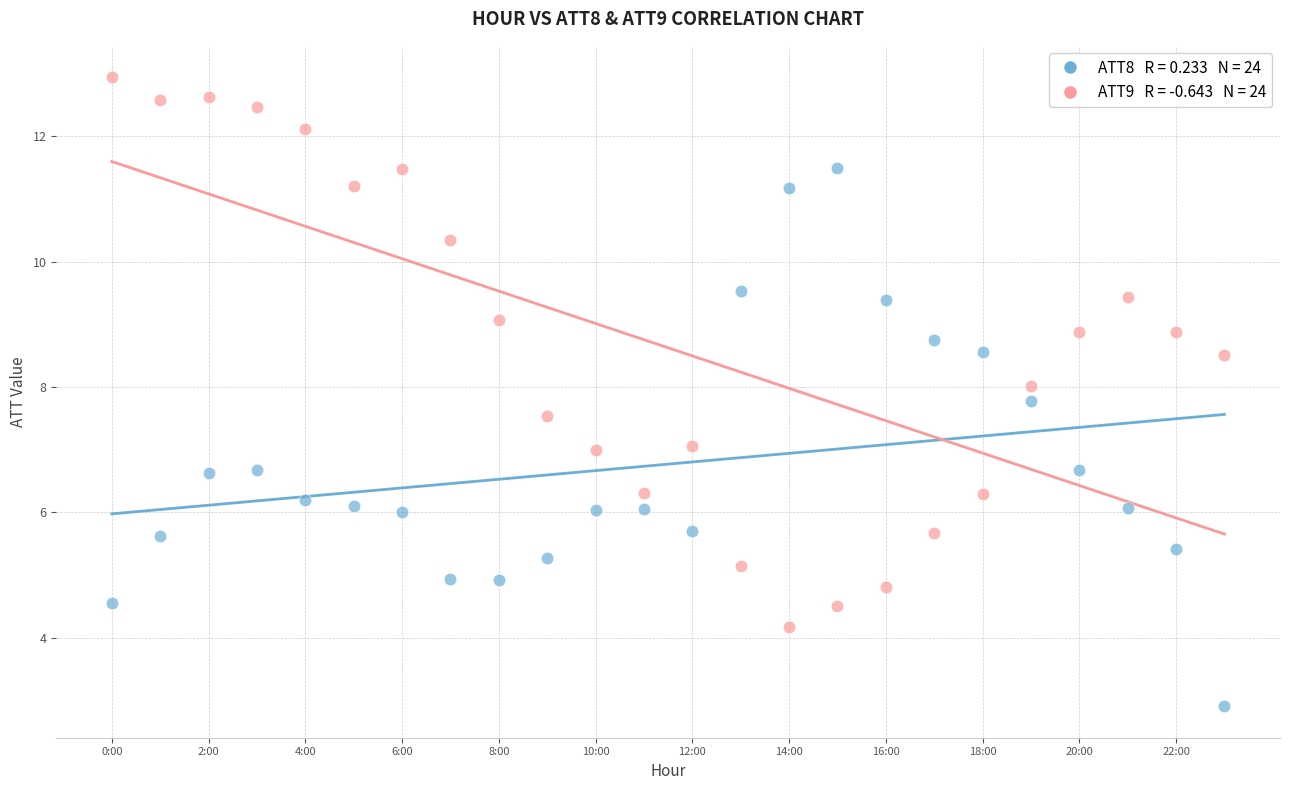

Across all data points, what is the range of Y values (max minus min)?

10.0